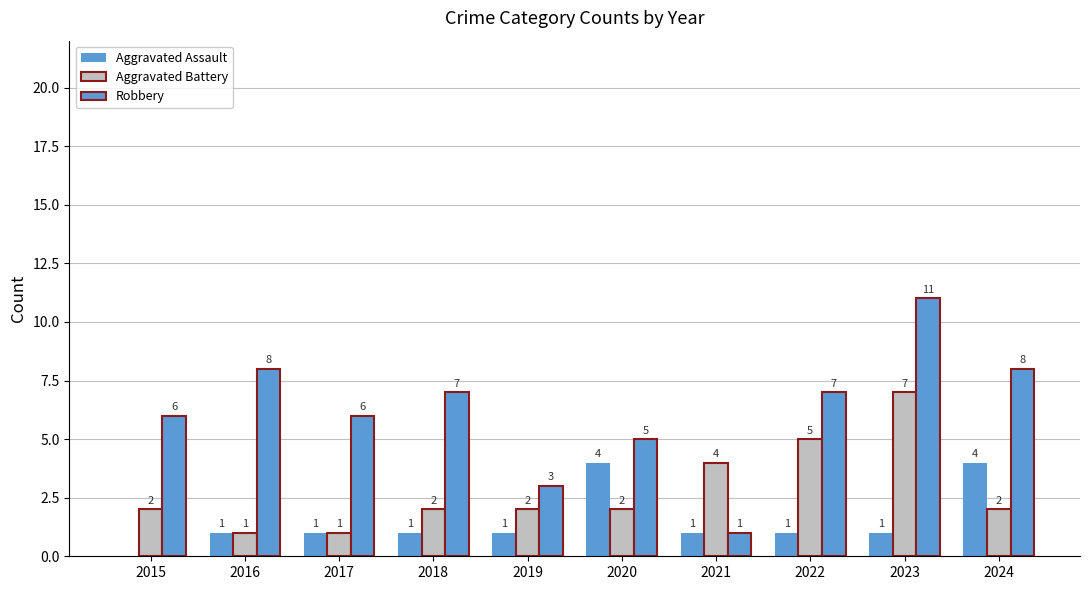

Count the number of categories in the chart.

10